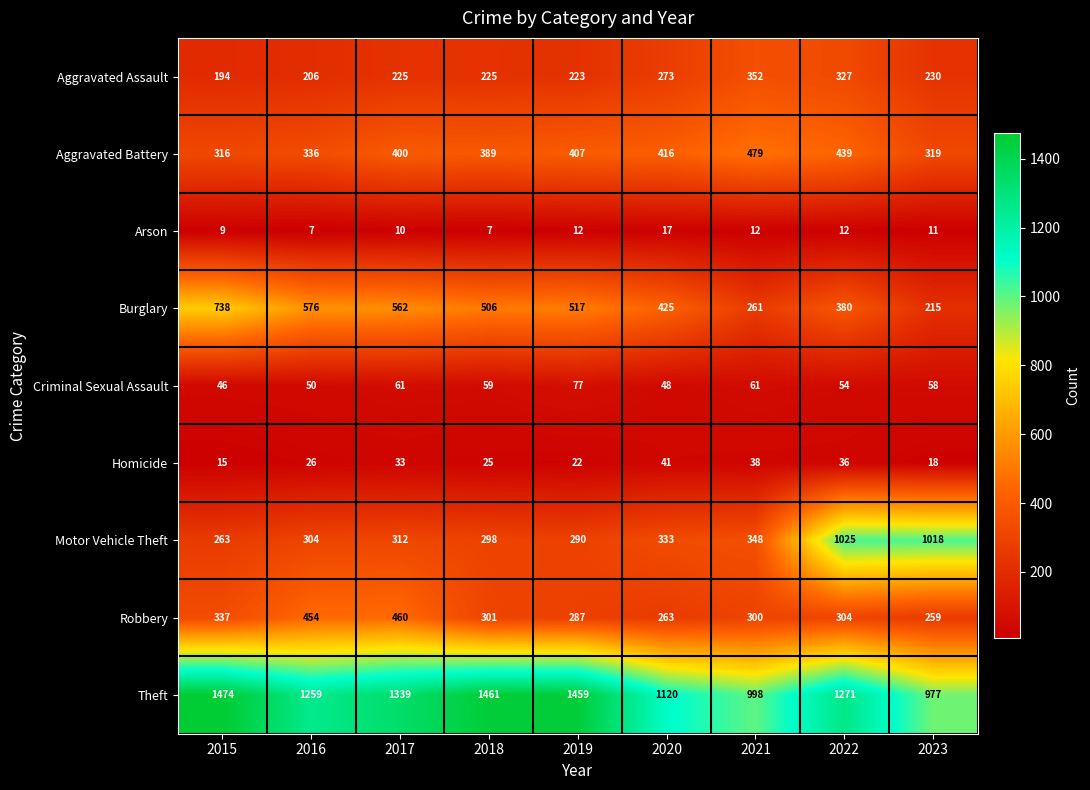

What is the difference between the maximum and minimum values in the Theft series?

497